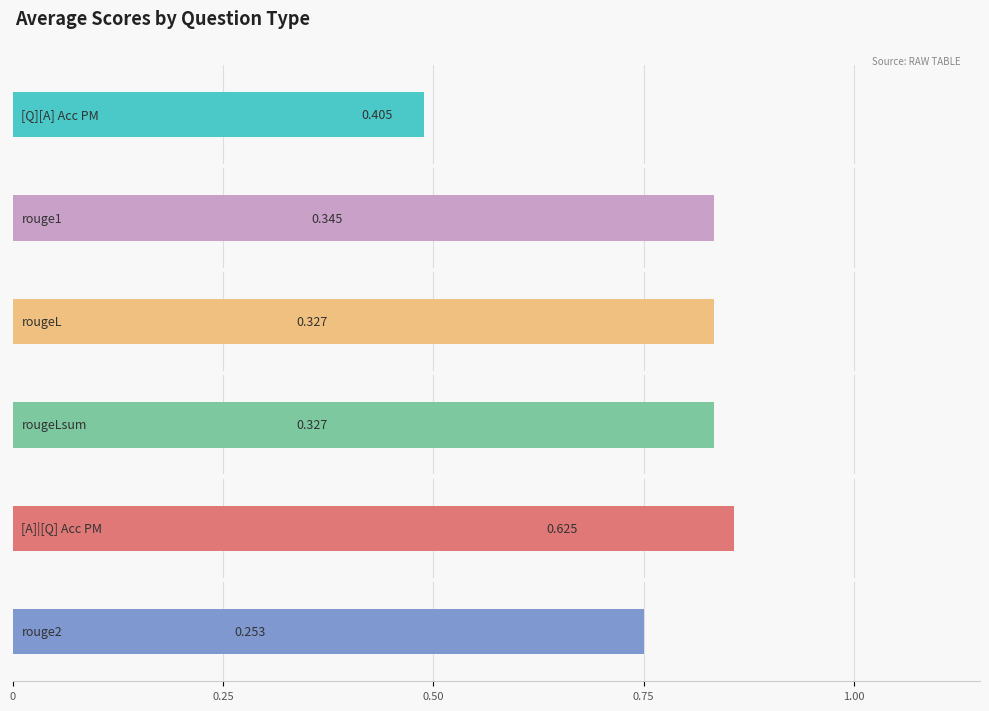

What is the difference between the second highest and minimum values in the rouge2 series?

1.0